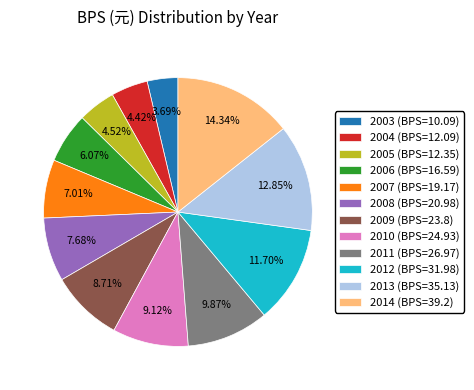

Between 2006 (BPS=16.59) and 2004 (BPS=12.09), which is larger?

2006 (BPS=16.59)